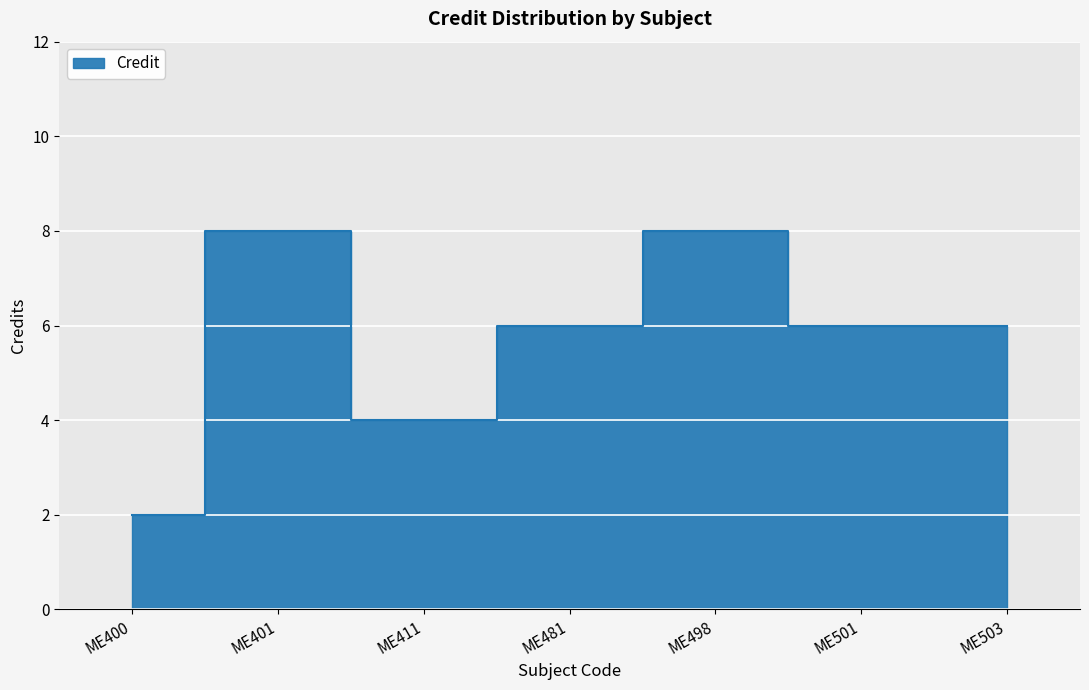

Reading left to right, extract all data points from this chart.

2	8	4	6	8	6	6